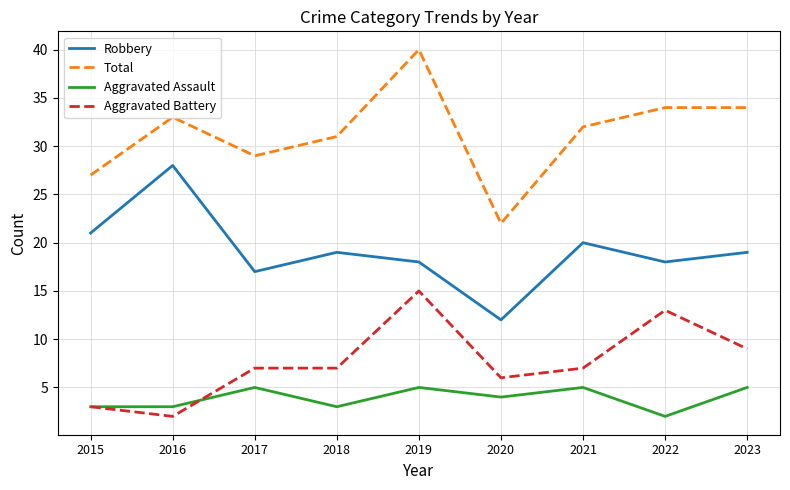

What is the greatest value displayed?

40